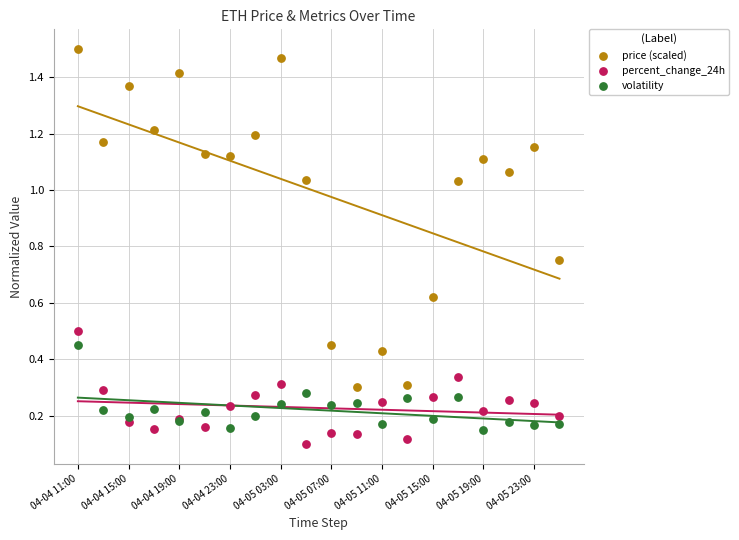

Which series contains the lowest Y value?

percent_change_24h